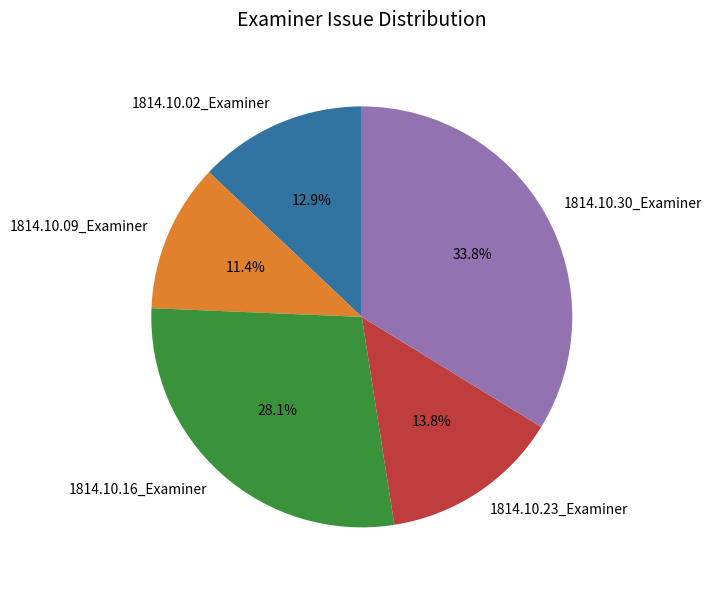

What portion of the pie excludes 1814.10.16_Examiner?

71.9%